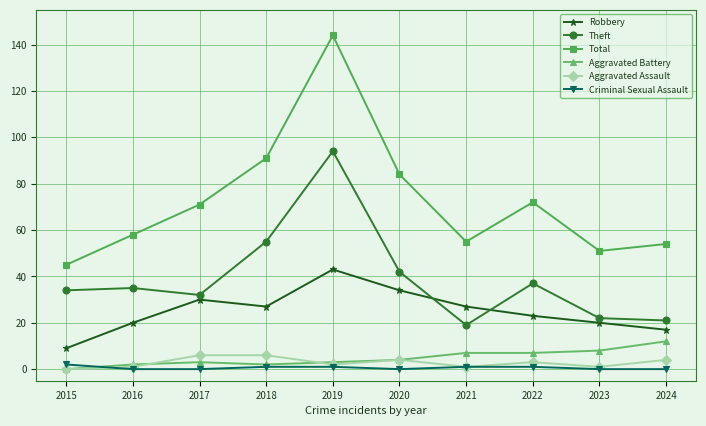

What is the sum of the Theft values at 2019 and 2018?

149